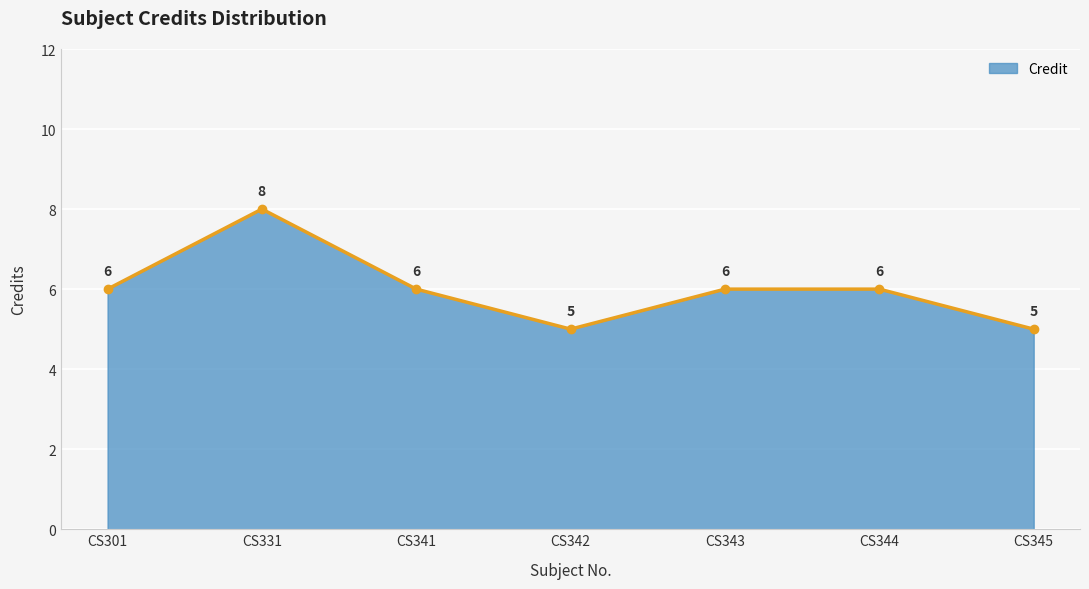

Reading left to right, what are all the values shown in this chart?

6	8	6	5	6	6	5